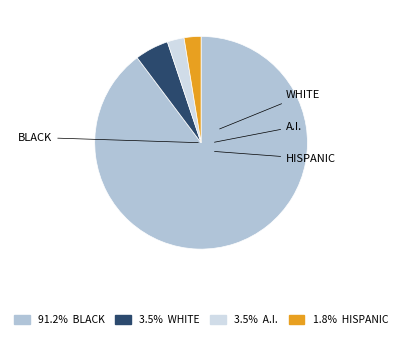

Is there any slice that represents more than half of the pie?

Yes